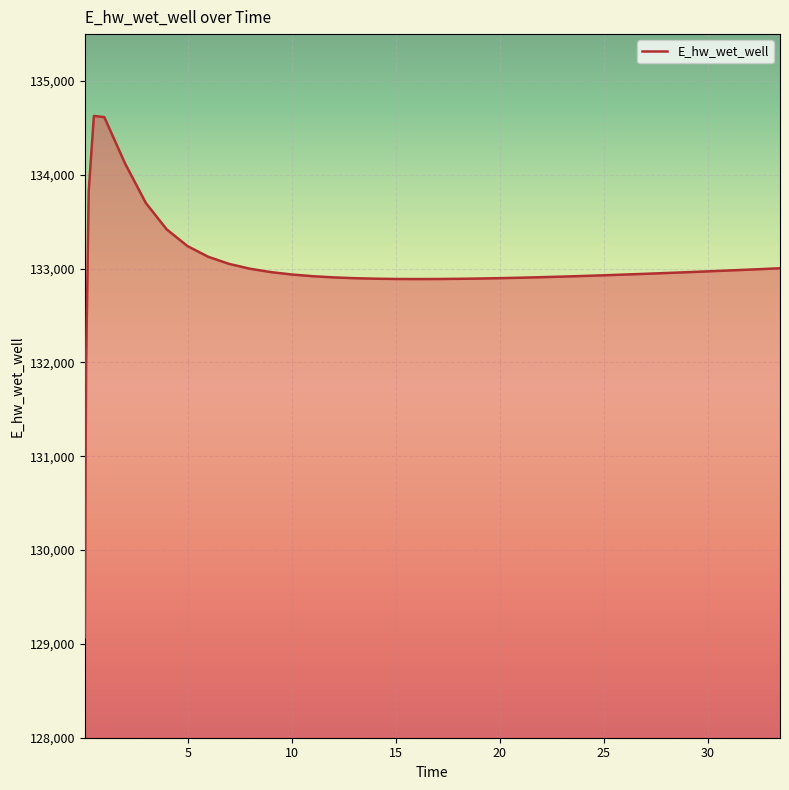

What is the maximum value shown in the chart?

134628.0